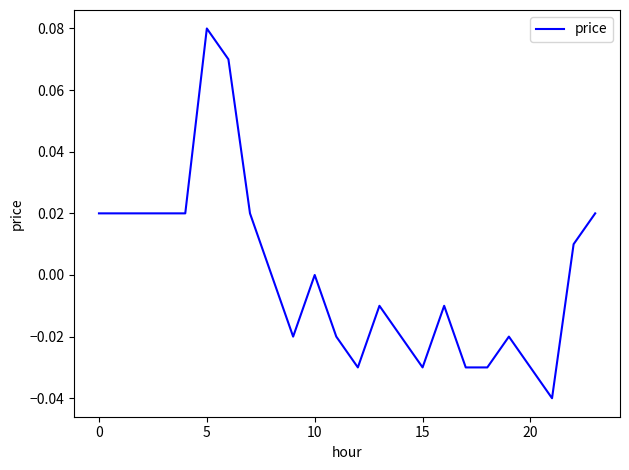

Which category has the highest value across all series?

5